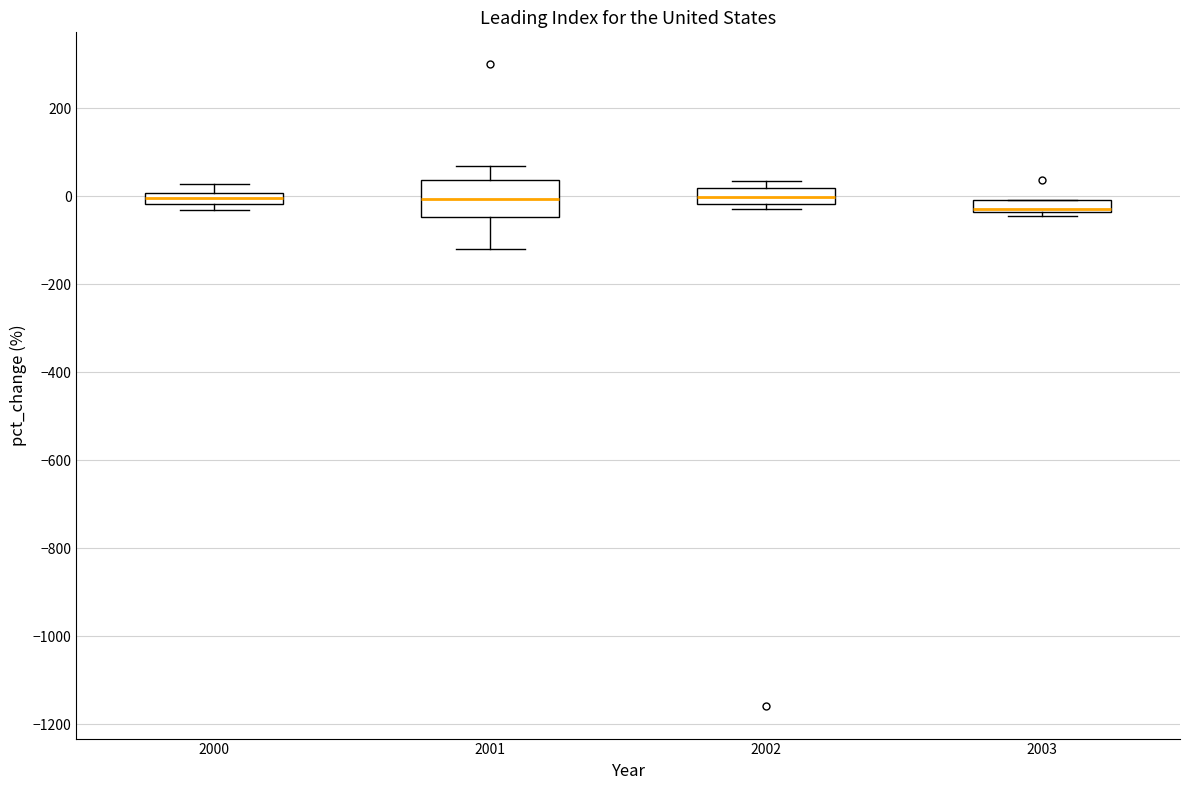

Which box is the tallest, from its lower edge to its upper edge?

2001